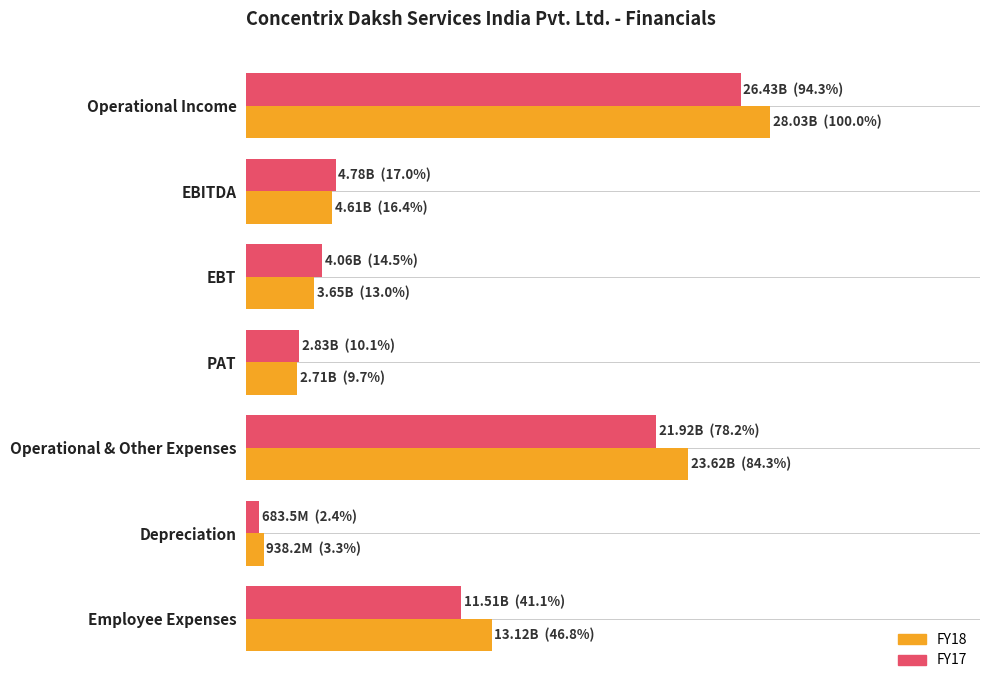

What are all the series names shown in the legend?

FY18, FY17